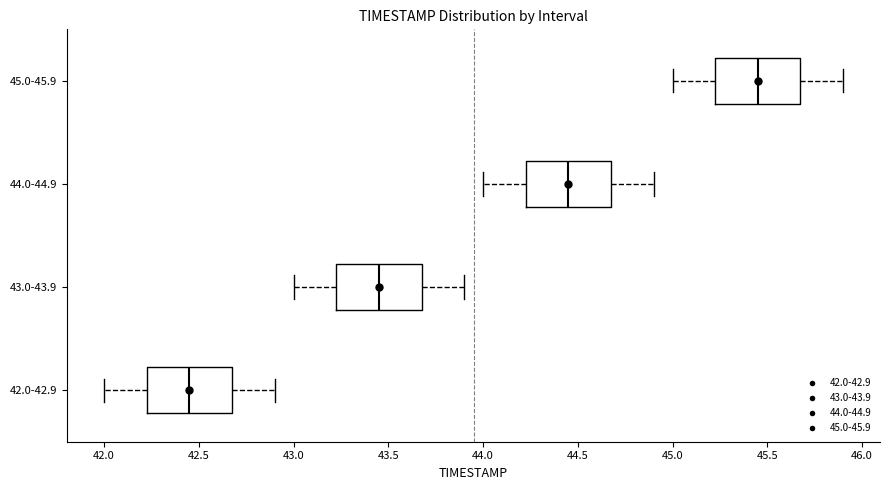

Reading bottom to top, transcribe this box plot: for each box, give where its median line is, the range the box spans, and where its two whiskers end, as read against the x-axis. The values are not printed on the chart, so give them approximately, as read against the axis.

42.0-42.9: median 42.45, box 42.25 to 42.70, whiskers 42.00 to 42.90
43.0-43.9: median 43.45, box 43.25 to 43.70, whiskers 43.00 to 43.90
44.0-44.9: median 44.45, box 44.25 to 44.70, whiskers 44.00 to 44.90
45.0-45.9: median 45.45, box 45.25 to 45.70, whiskers 45.00 to 45.90